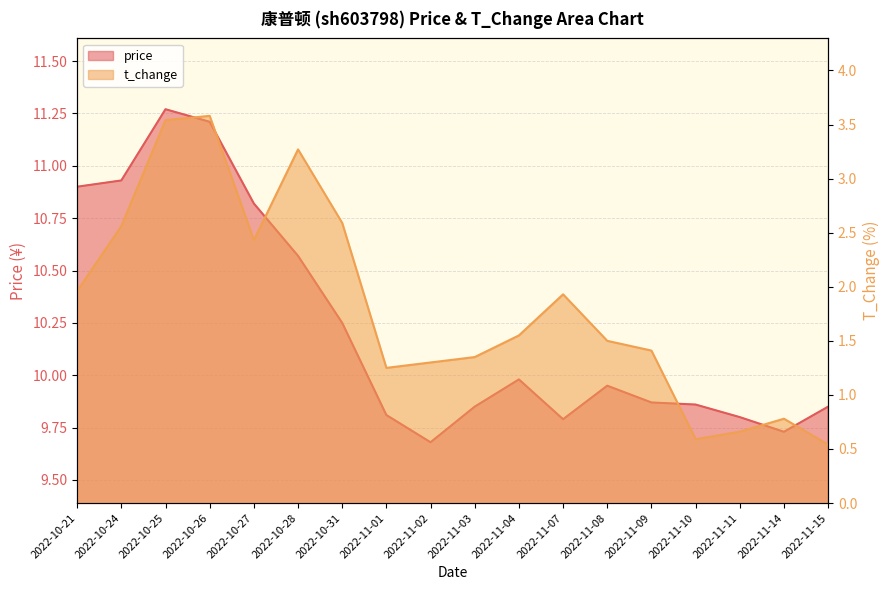

What position from the right is 2022-11-15?

1